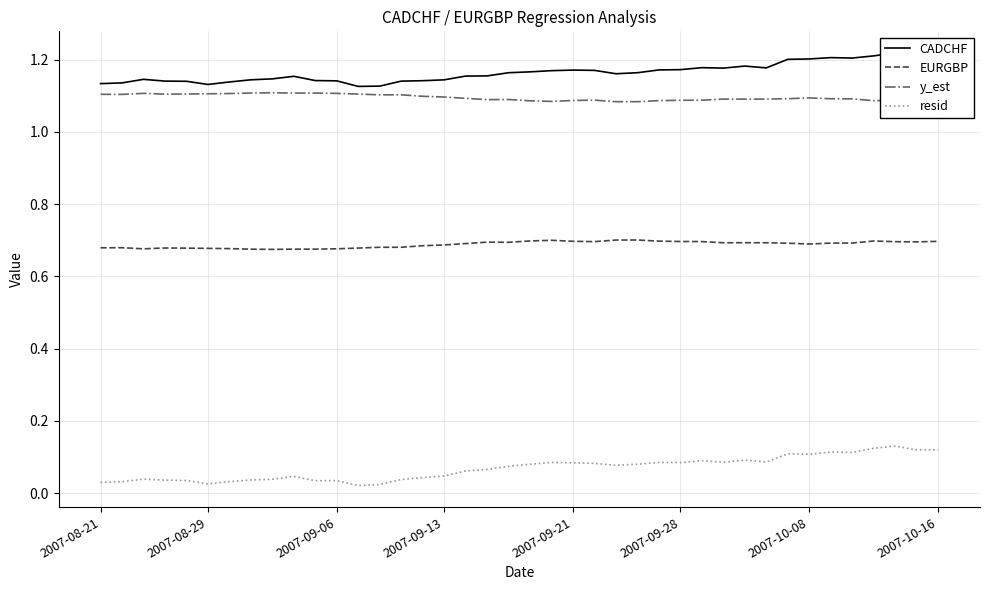

What is the maximum value for y_est?

1.1